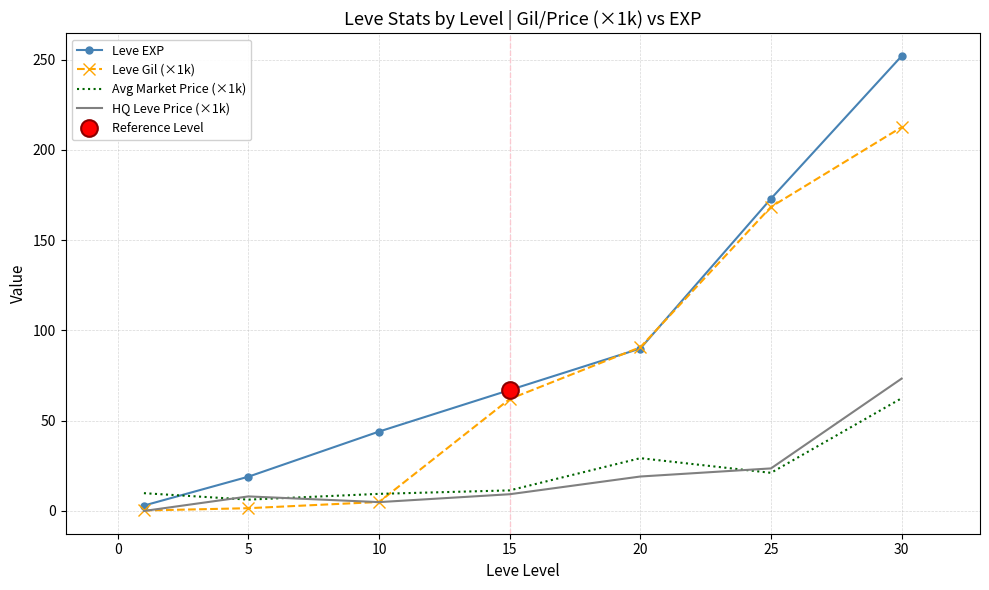

Is the value of Leve Gil (×1k) at 25 greater than the value of Avg Market Price (×1k) at 25?

Yes